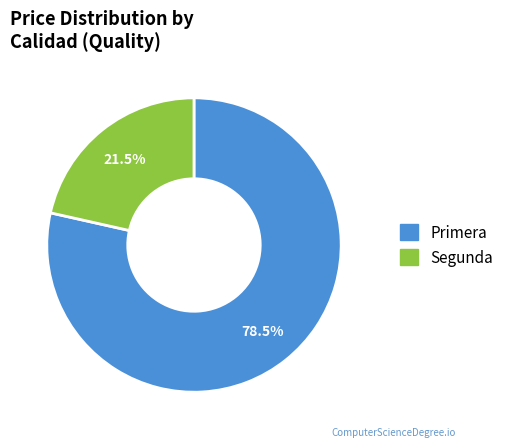

Combined, what portion of the pie is Primera and Segunda?

100.0%